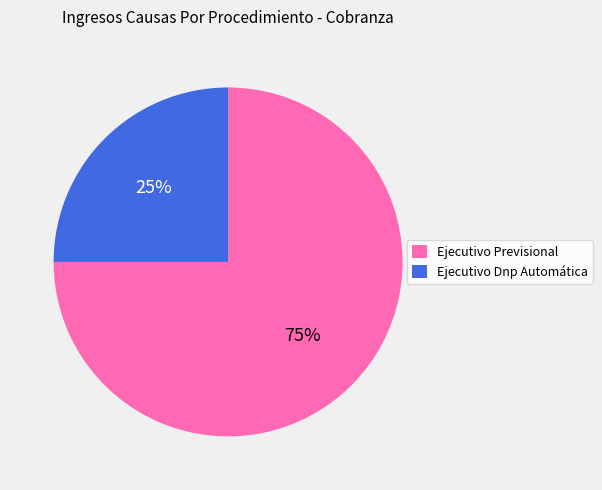

What is the largest slice in the pie chart?

Ejecutivo Previsional